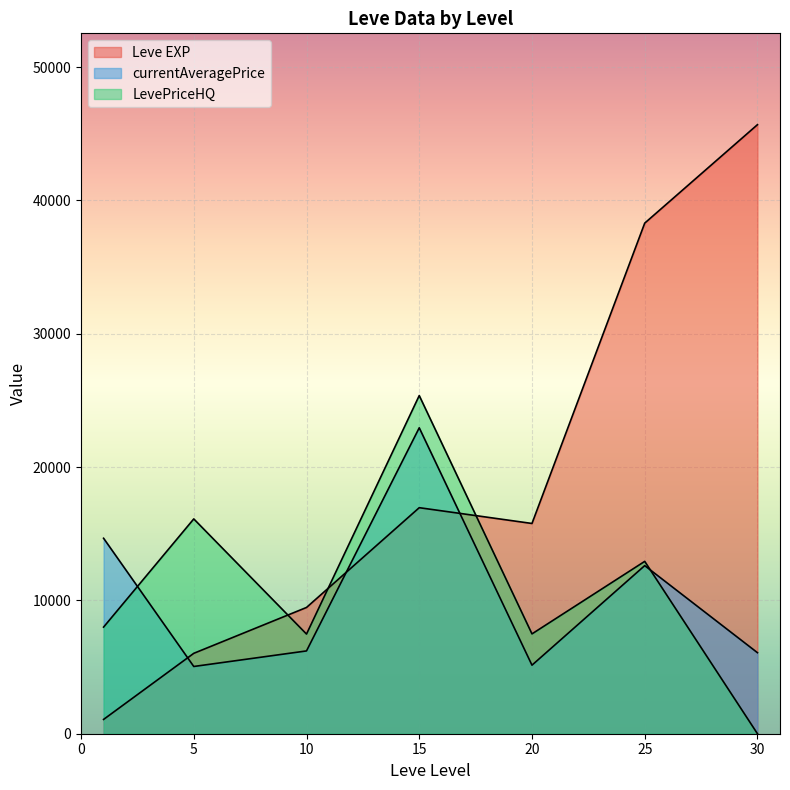

How many values in LevePriceHQ are above zero?

6